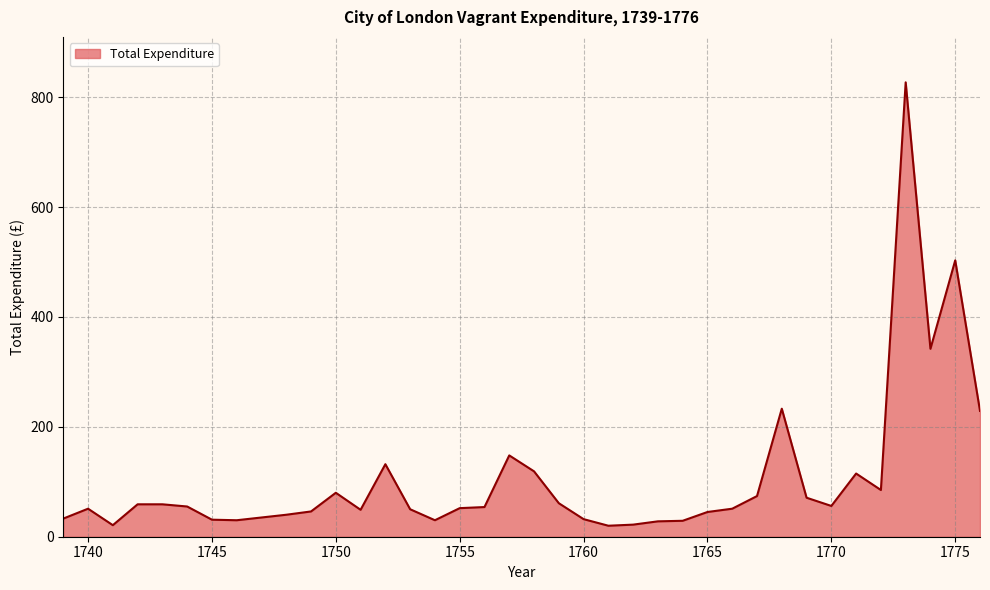

What is the difference between the maximum and minimum values?

807